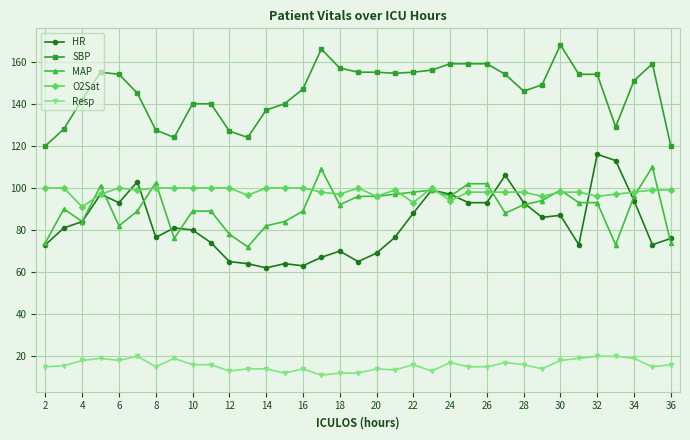

What is the value of the Resp point at the 7th from the left?

15.0